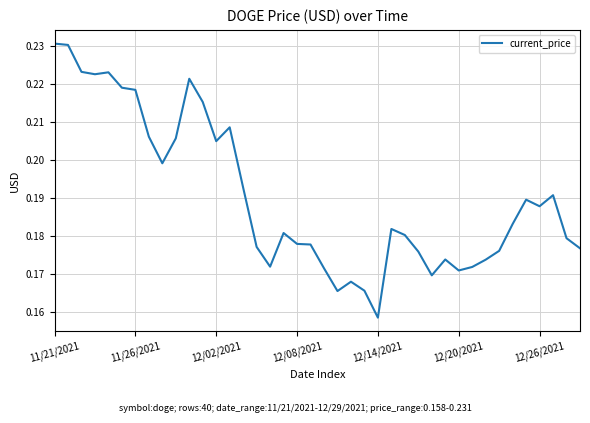

Which category has the lowest value across all series?

12/14/2021